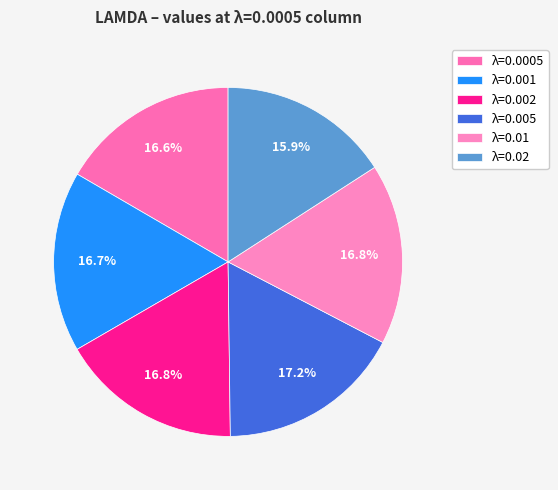

Is there any slice that represents more than half of the pie?

No